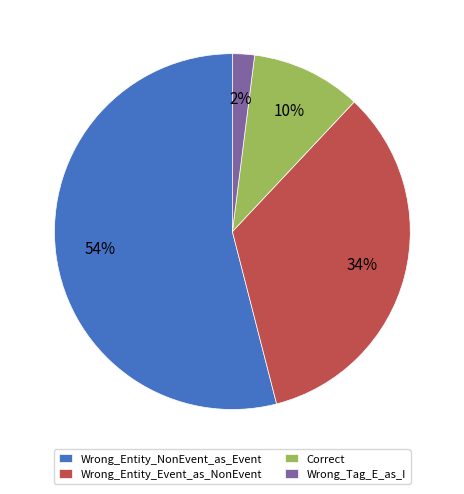

To the nearest percent, what percentage of the pie is Wrong_Tag_E_as_I?

2%